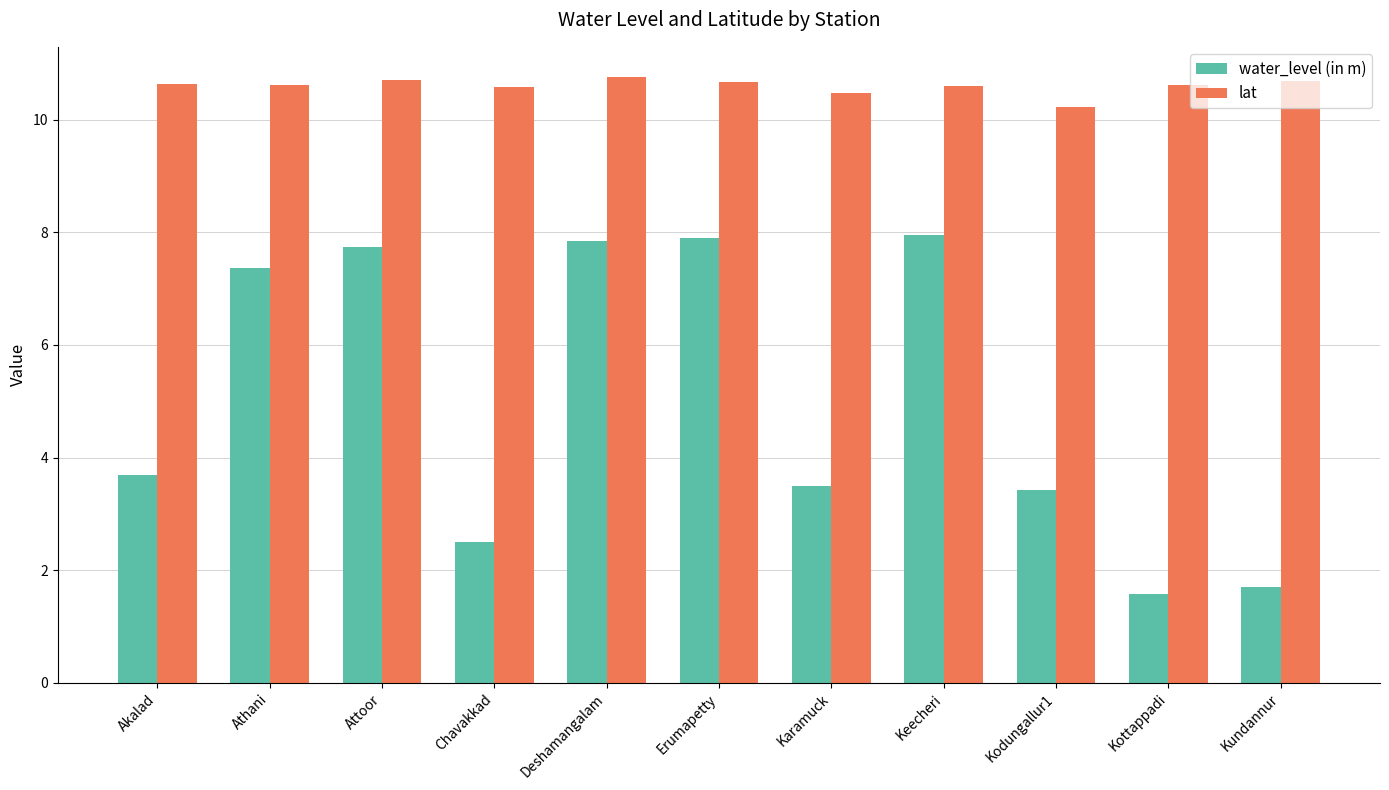

What is the difference between the highest and lowest values at Kodungallur1?

6.8